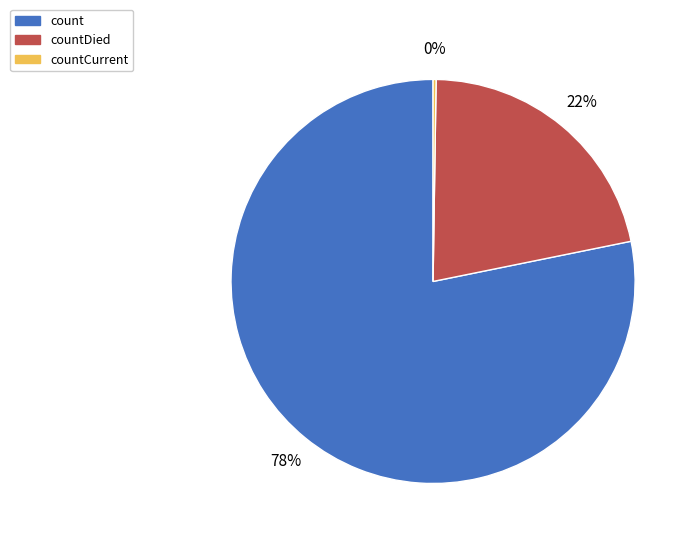

Is there a majority slice in this chart?

Yes